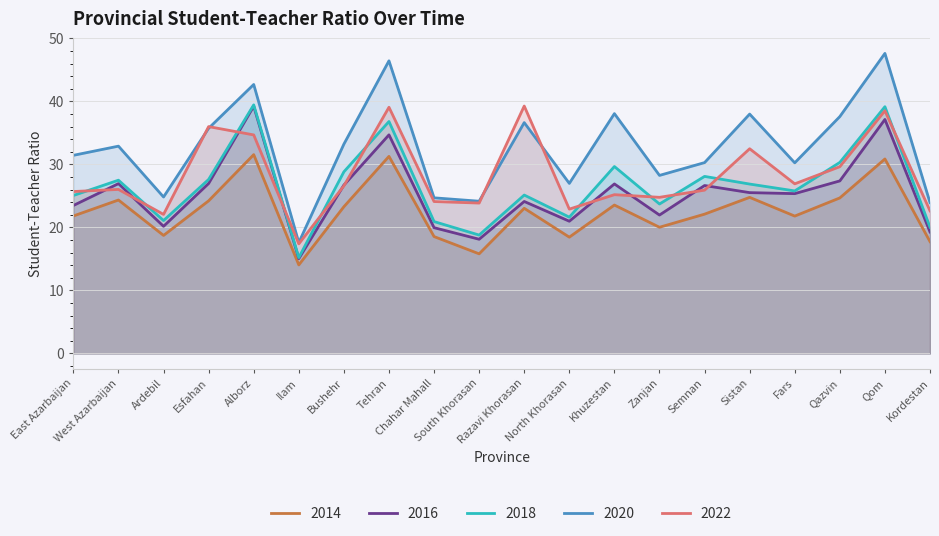

At which category does the chart reach its peak across all series?

Qom